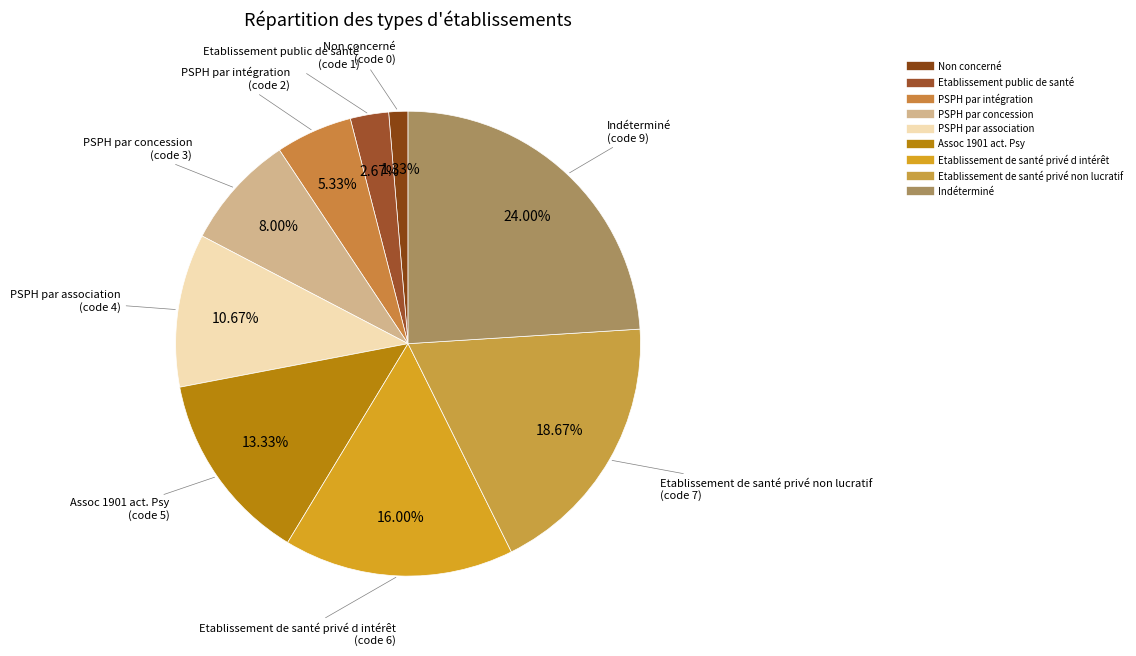

How many segments does this pie chart have?

9